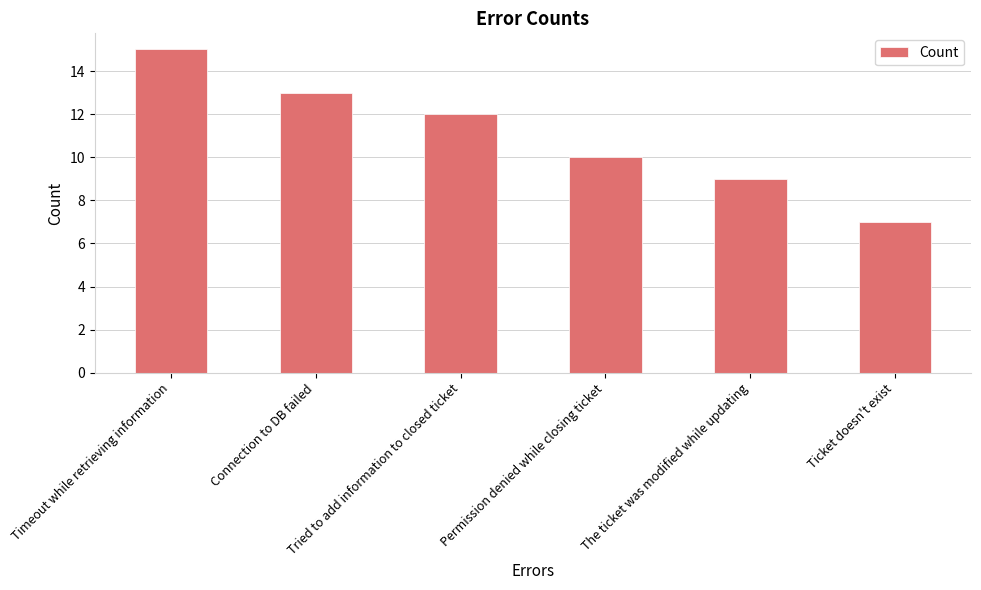

Which has a higher value, Tried to add information to closed ticket or Timeout while retrieving information?

Timeout while retrieving information